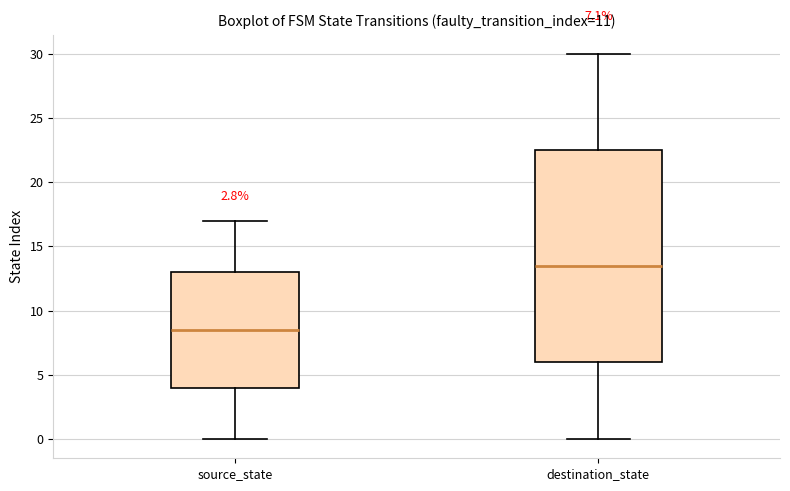

Which box is the tallest, from its lower edge to its upper edge?

destination_state